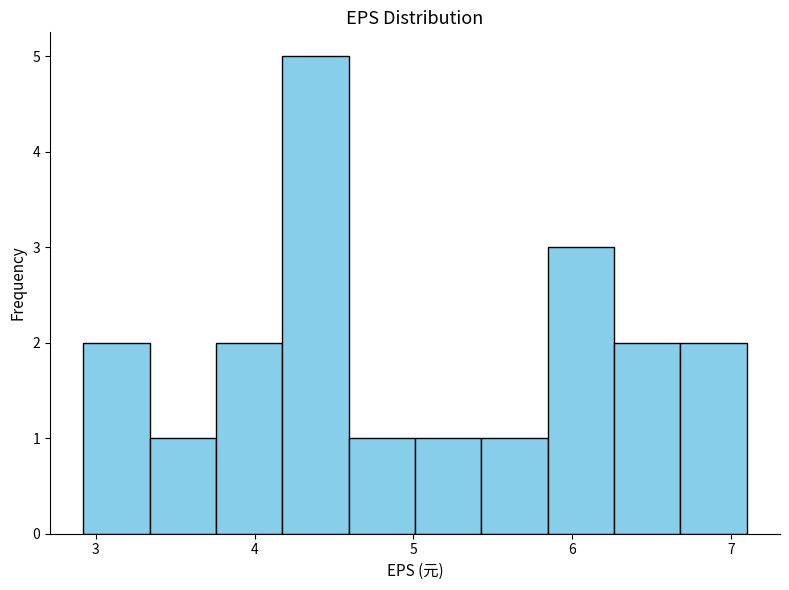

Which range on the x-axis has the tallest bar?

4.2 to 4.6